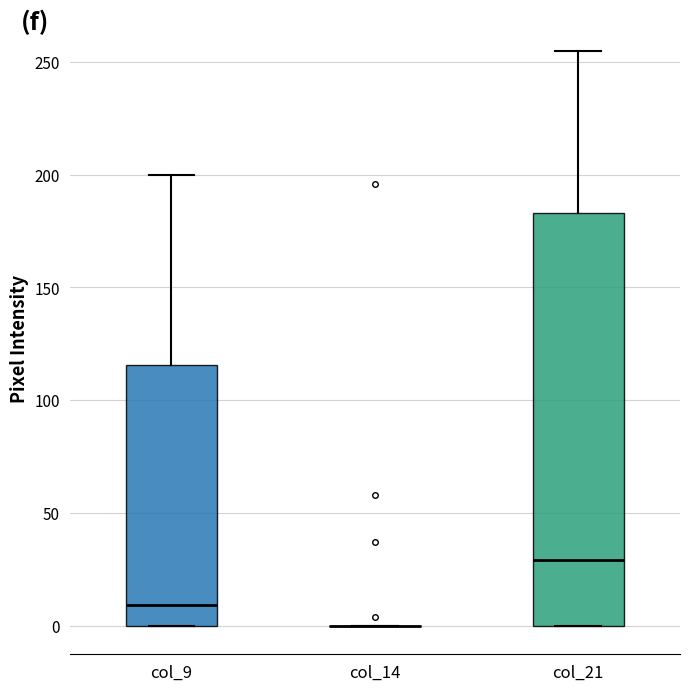

Reading left to right, transcribe this box plot: for each box, give where its median line is, the range the box spans, and where its two whiskers end, as read against the y-axis. The values are not printed on the chart, so give them approximately, as read against the axis.

col_9: median 10, box 0 to 115, whiskers 0 to 200
col_14: box collapsed to a line at 0, whiskers 0 to 0
col_21: median 30, box 0 to 185, whiskers 0 to 255